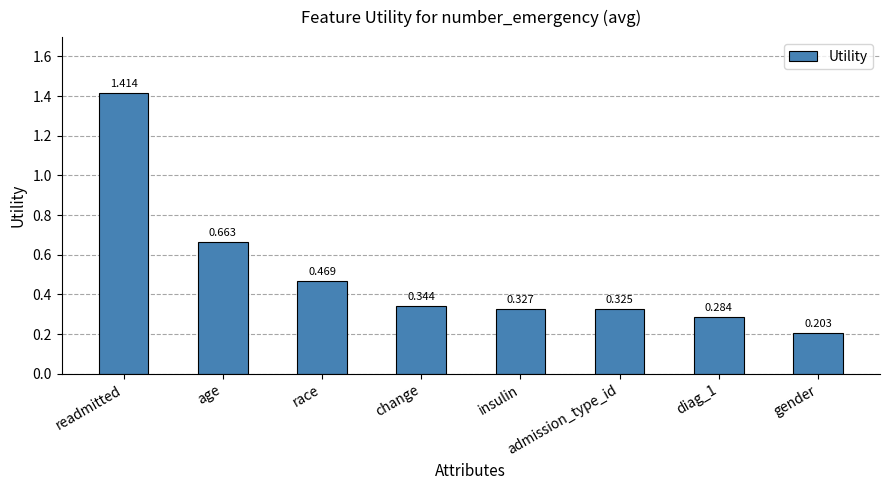

Between readmitted and age, which is larger?

readmitted